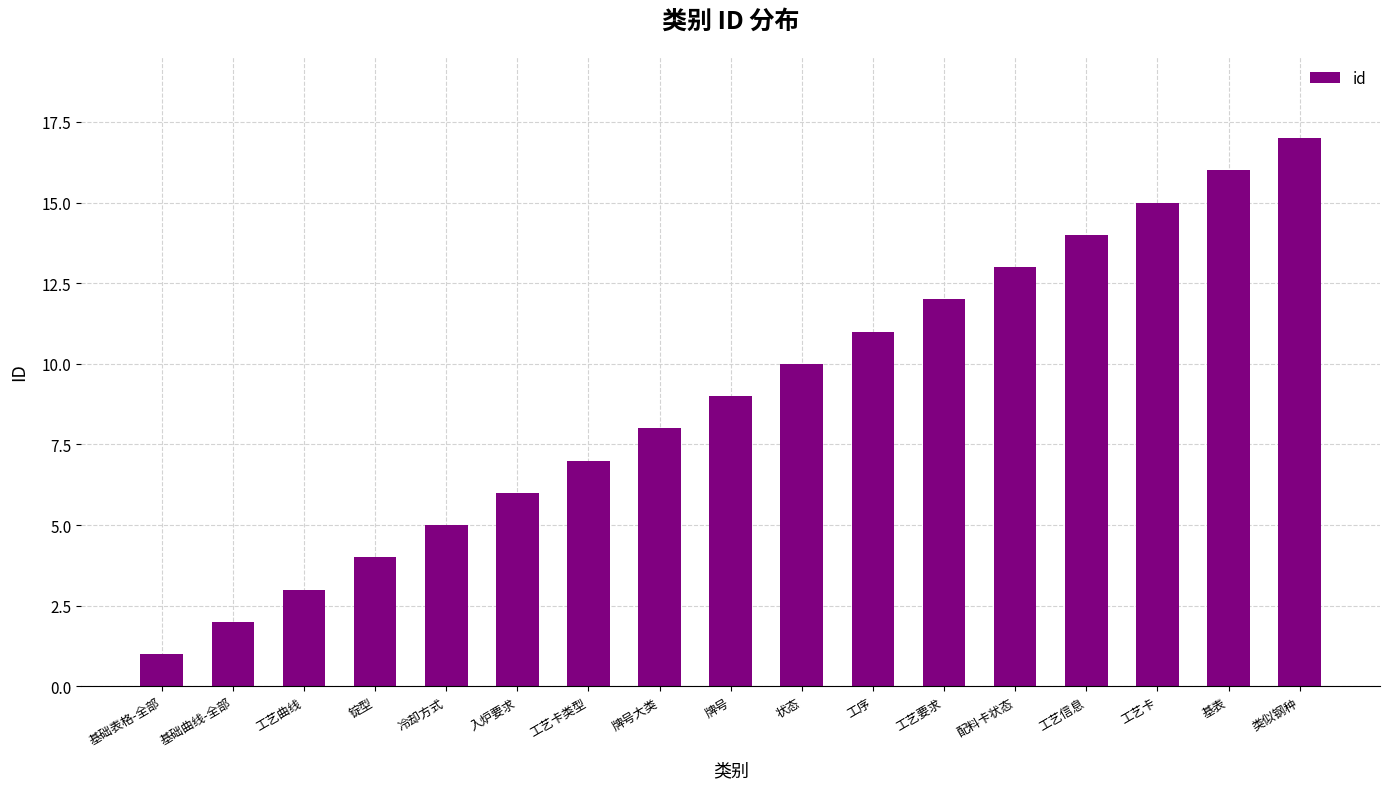

Reading right to left, extract all data points from this chart.

类似钢种=17	基表=16	工艺卡=15	工艺信息=14	配料卡状态=13	工艺要求=12	工序=11	状态=10	牌号=9	牌号大类=8	工艺卡类型=7	入炉要求=6	冷却方式=5	锭型=4	工艺曲线=3	基础曲线-全部=2	基础表格-全部=1